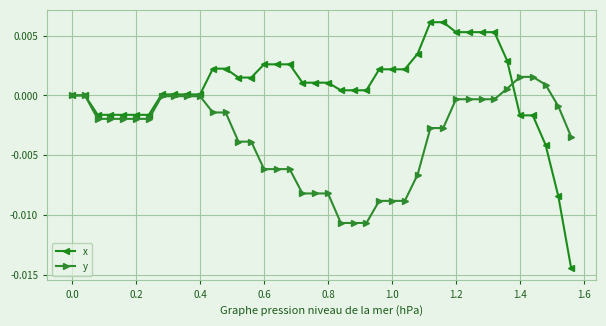

List the series in order of their overall mean, lowest first.

y, x